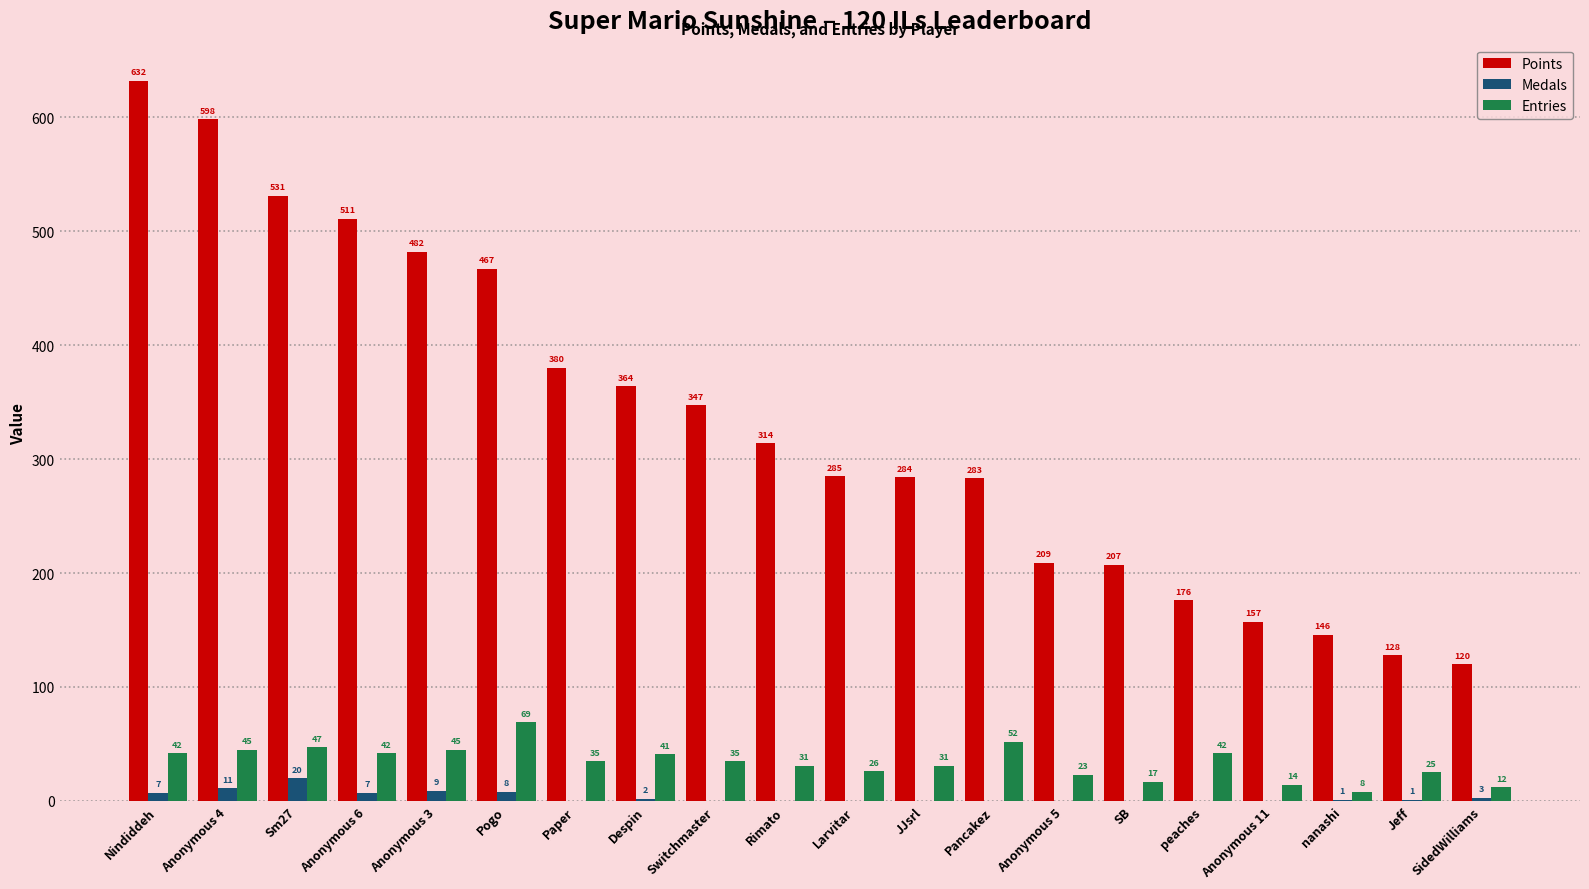

Is it true that Medals equals 0 at Paper?

True